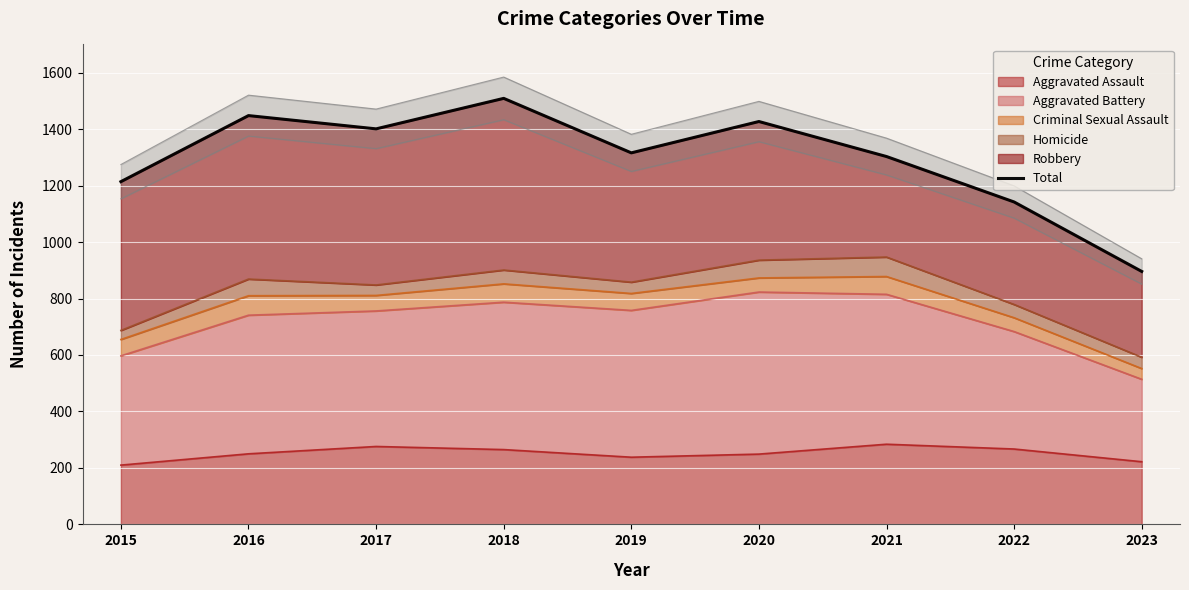

Which category has the lowest value across all series?

2023